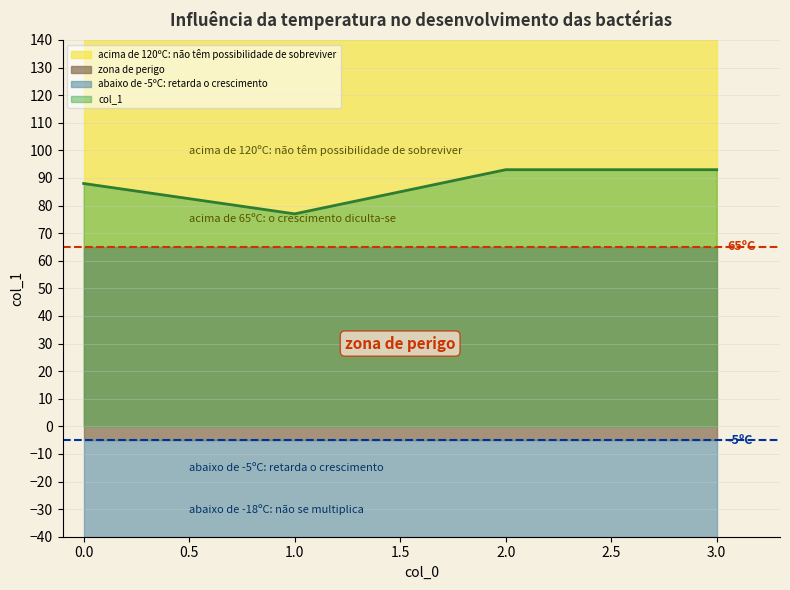

How many data points are less than 93?

2